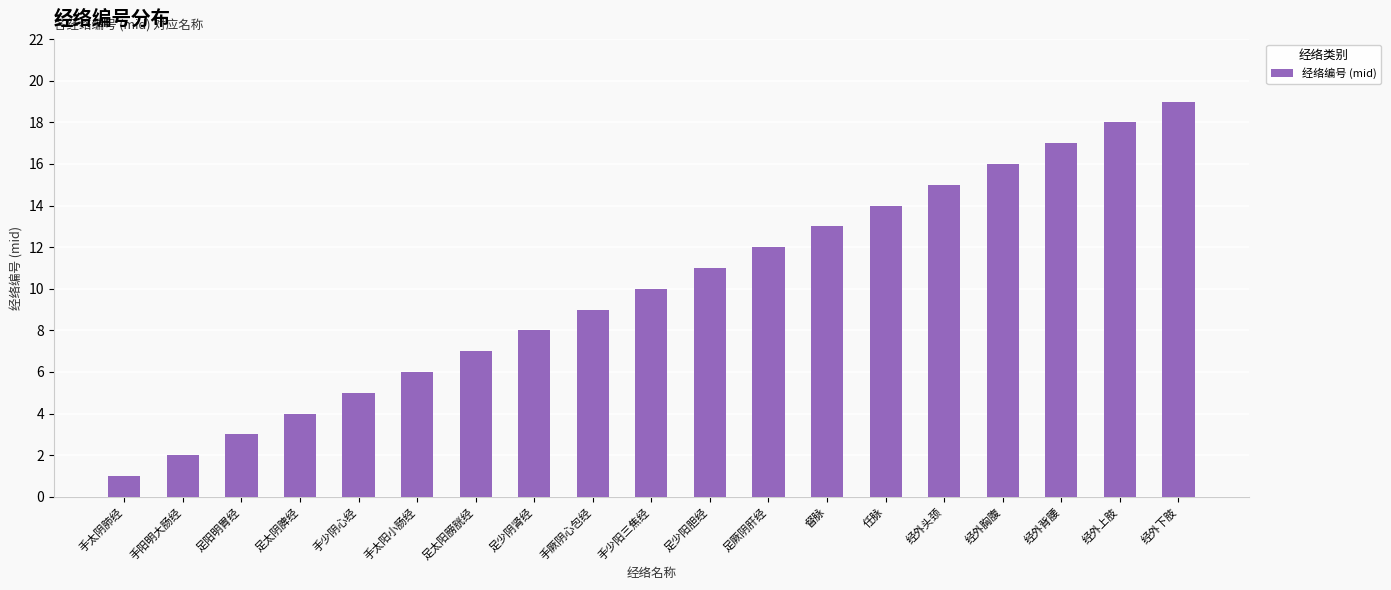

Reading left to right, what are all the values shown in this chart?

1	2	3	4	5	6	7	8	9	10	11	12	13	14	15	16	17	18	19